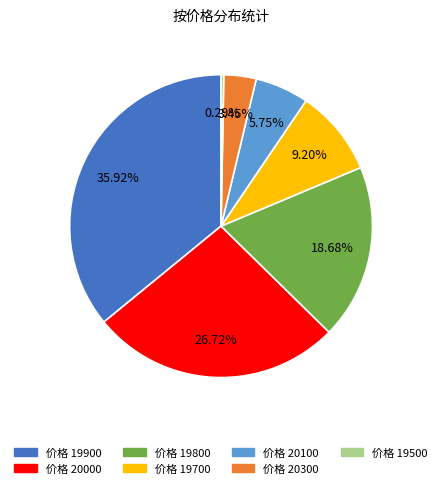

Is there any slice that represents more than half of the pie?

No